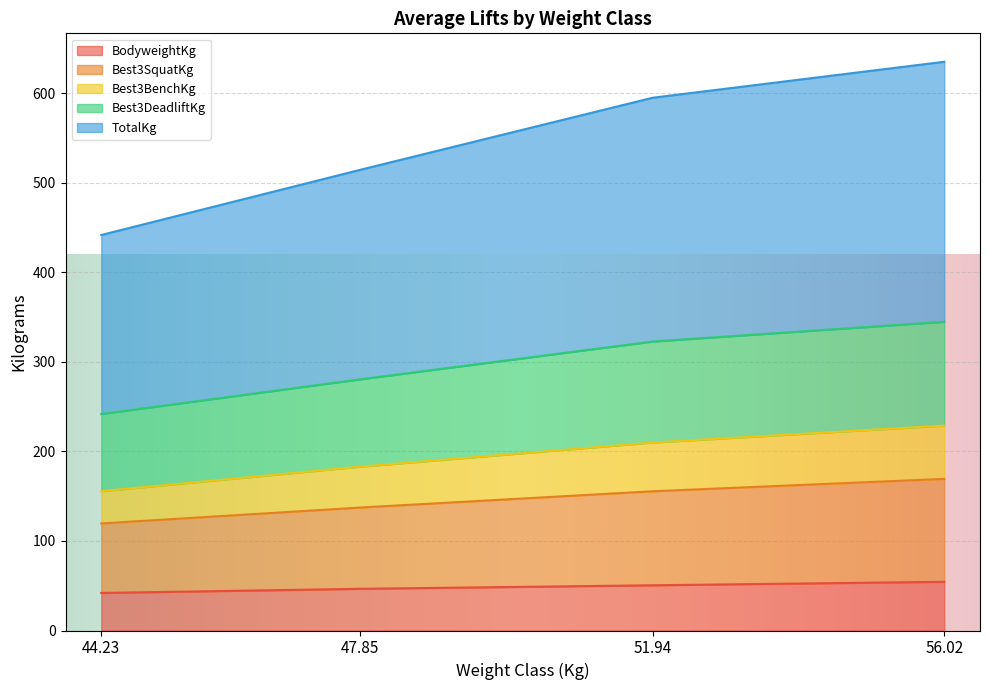

What is the minimum value for BodyweightKg?

41.9